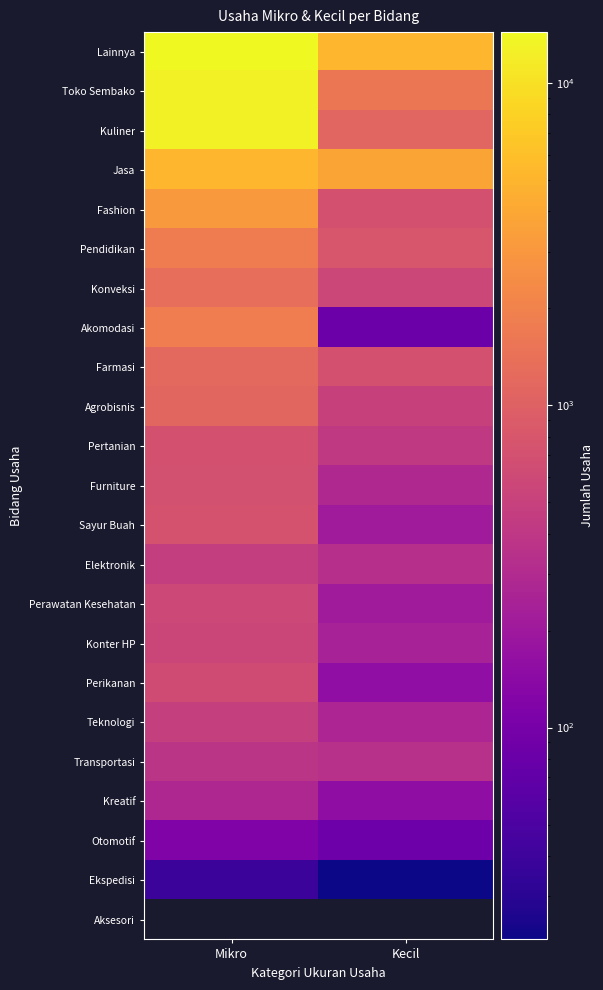

The value of Lainnya at Kecil is 8185.1. True or false?

False